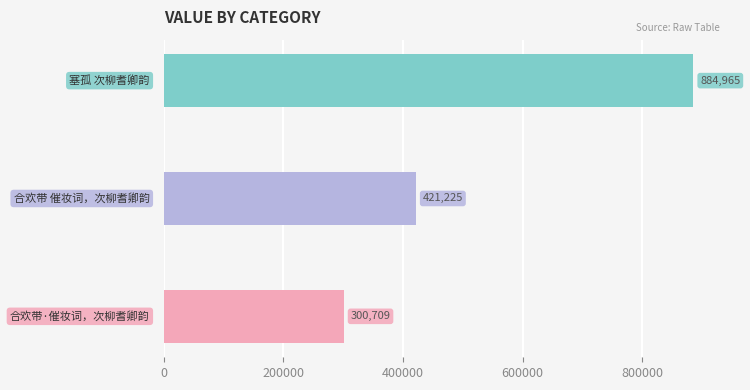

Count the number of data series in this chart.

1